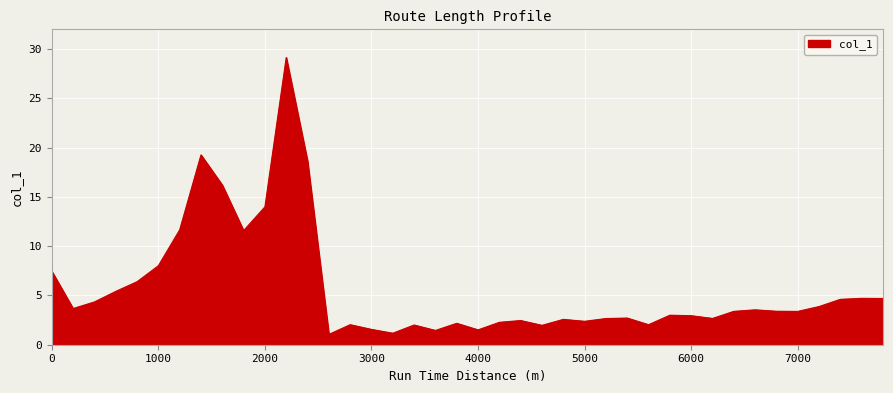

How many lines are shown in the chart?

1